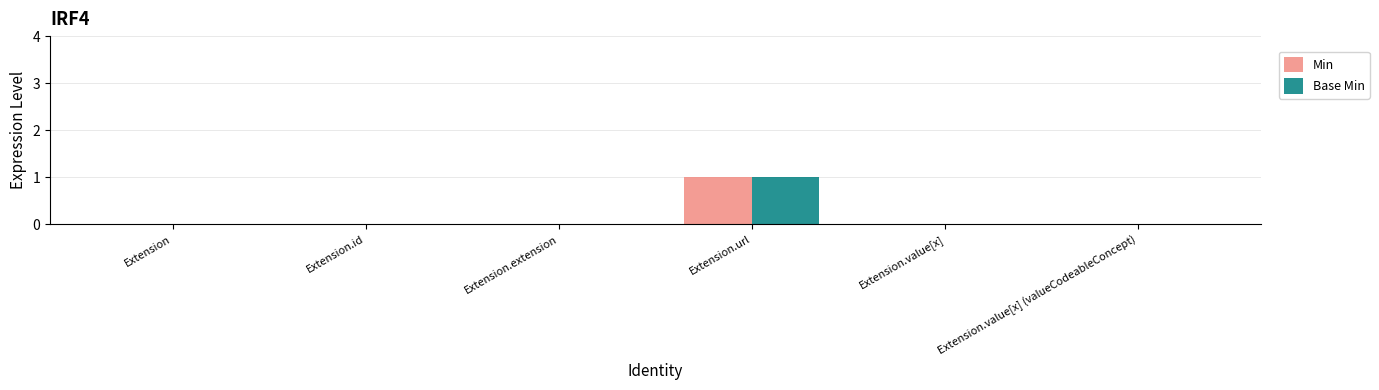

At which category is the sum across all series the highest?

Extension.url